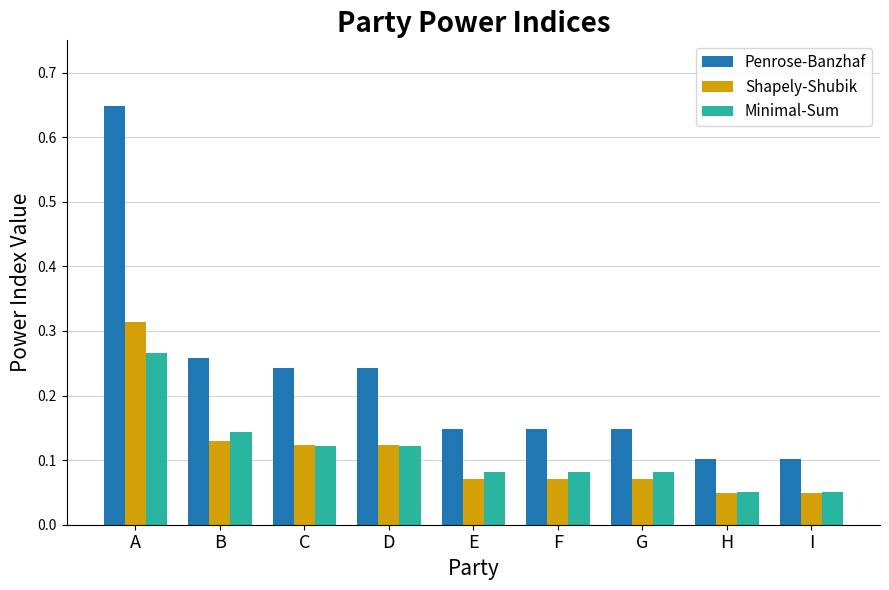

Count the Shapely-Shubik values in the range 0 to 1.

9